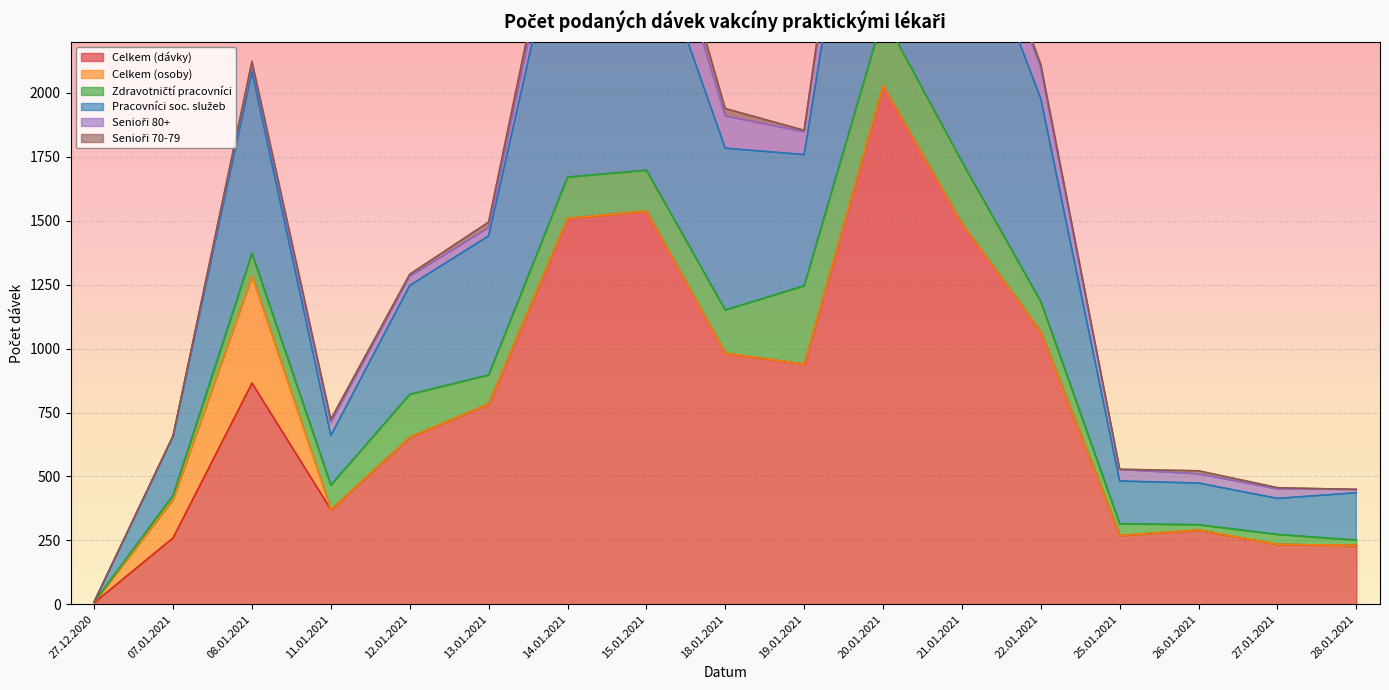

How many lines are shown in the chart?

6